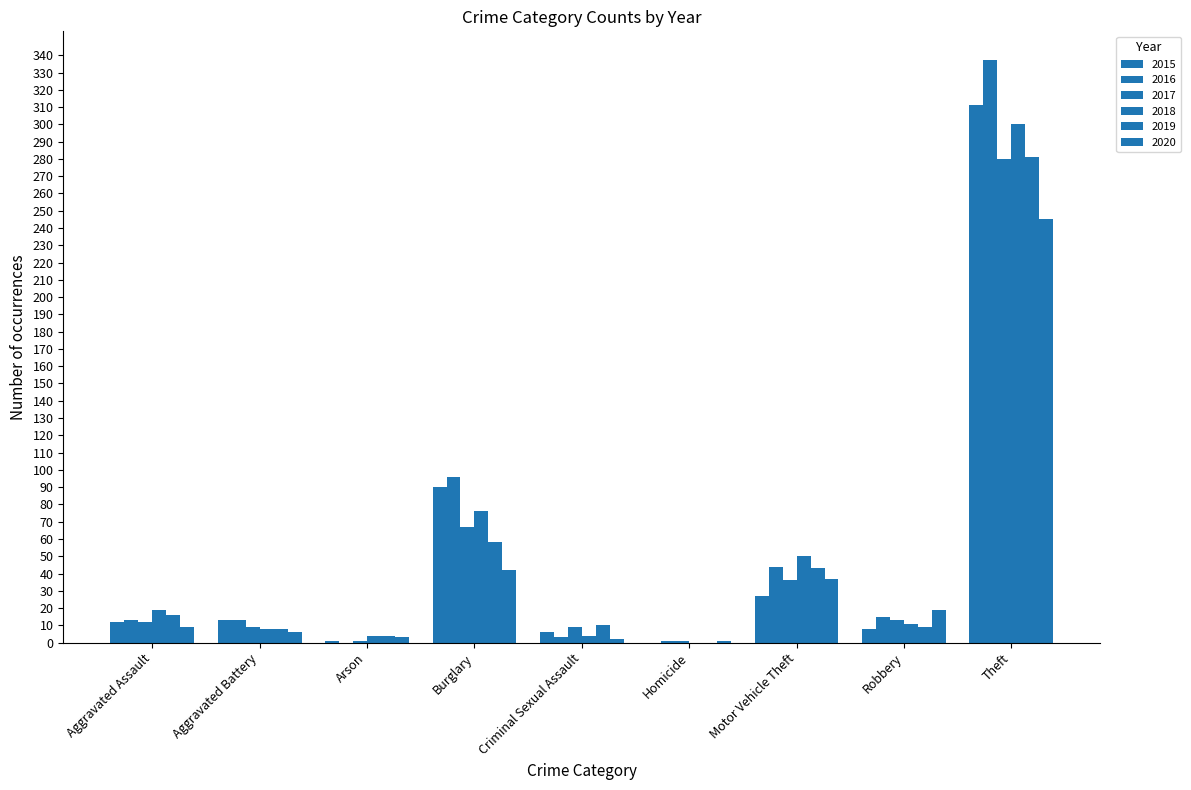

Where does the 2020 series first go above 9?

Burglary